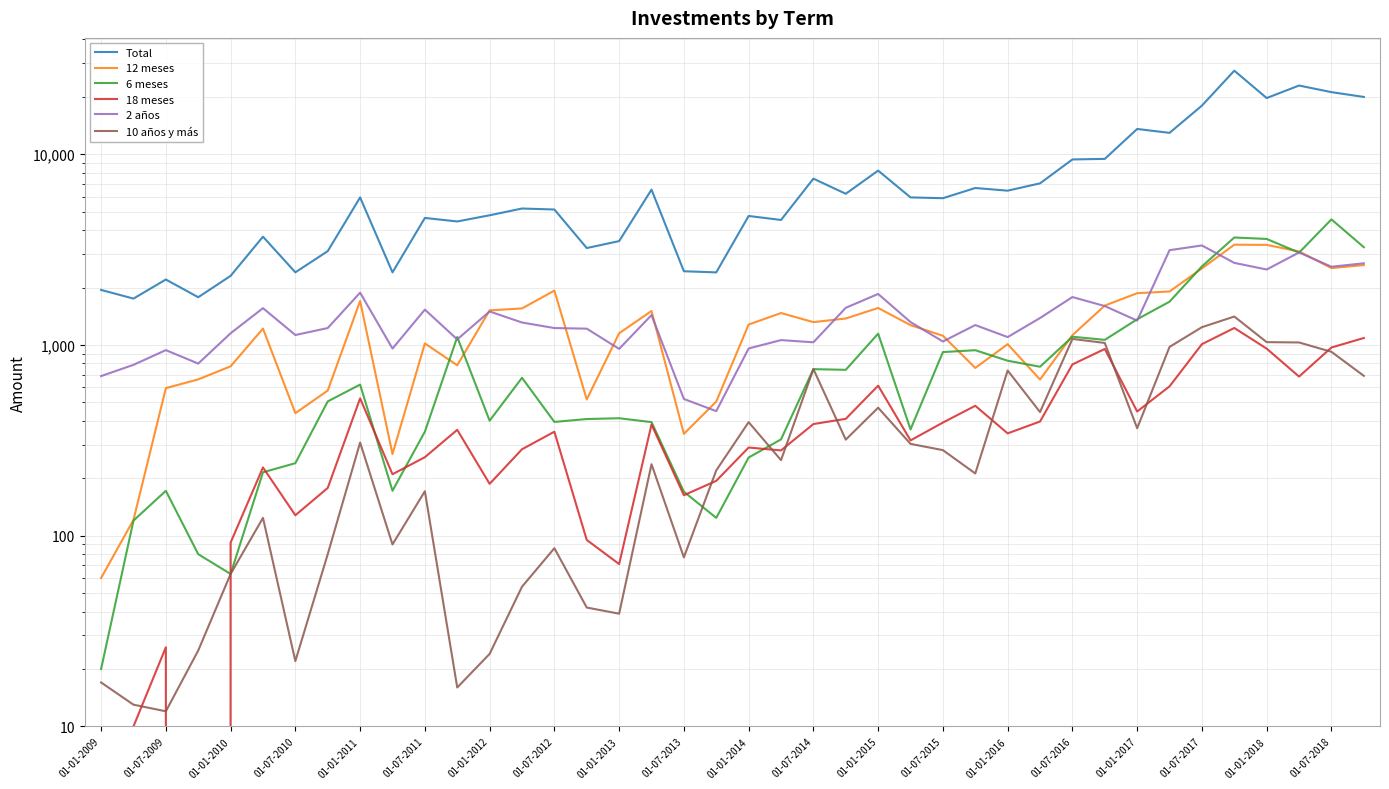

Which series has the largest total across all categories?

Total